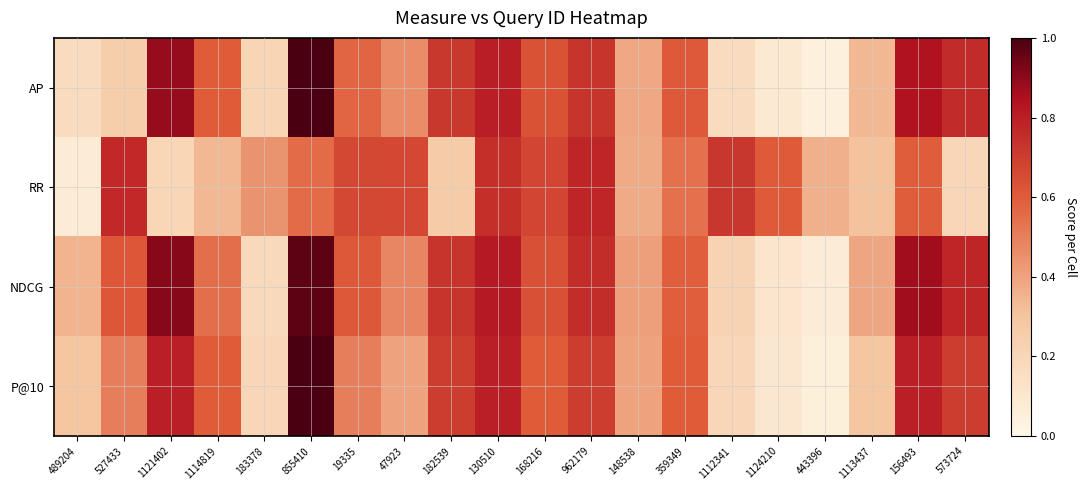

At which category is the sum across all series the highest?

855410